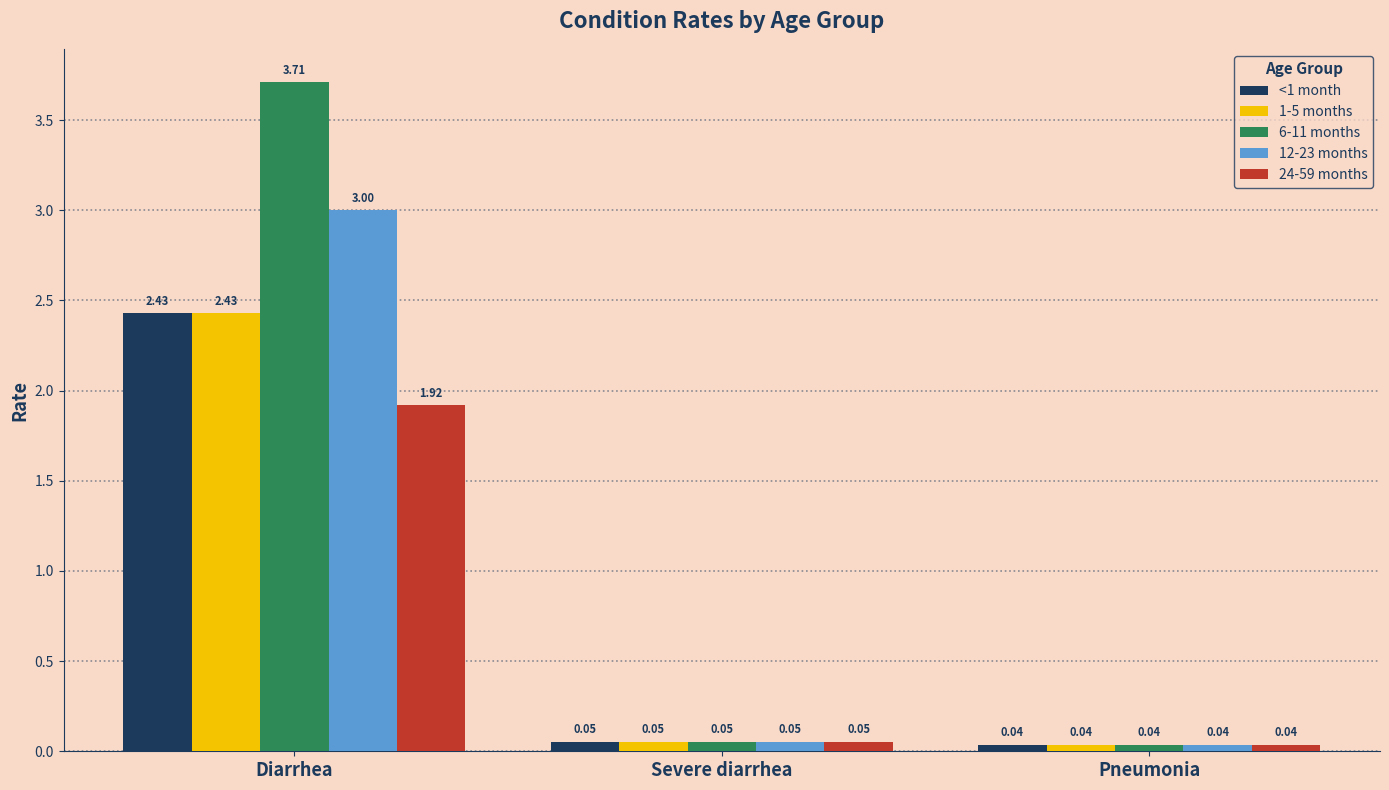

What is the difference between the maximum and minimum values in the 12-23 months series?

3.0